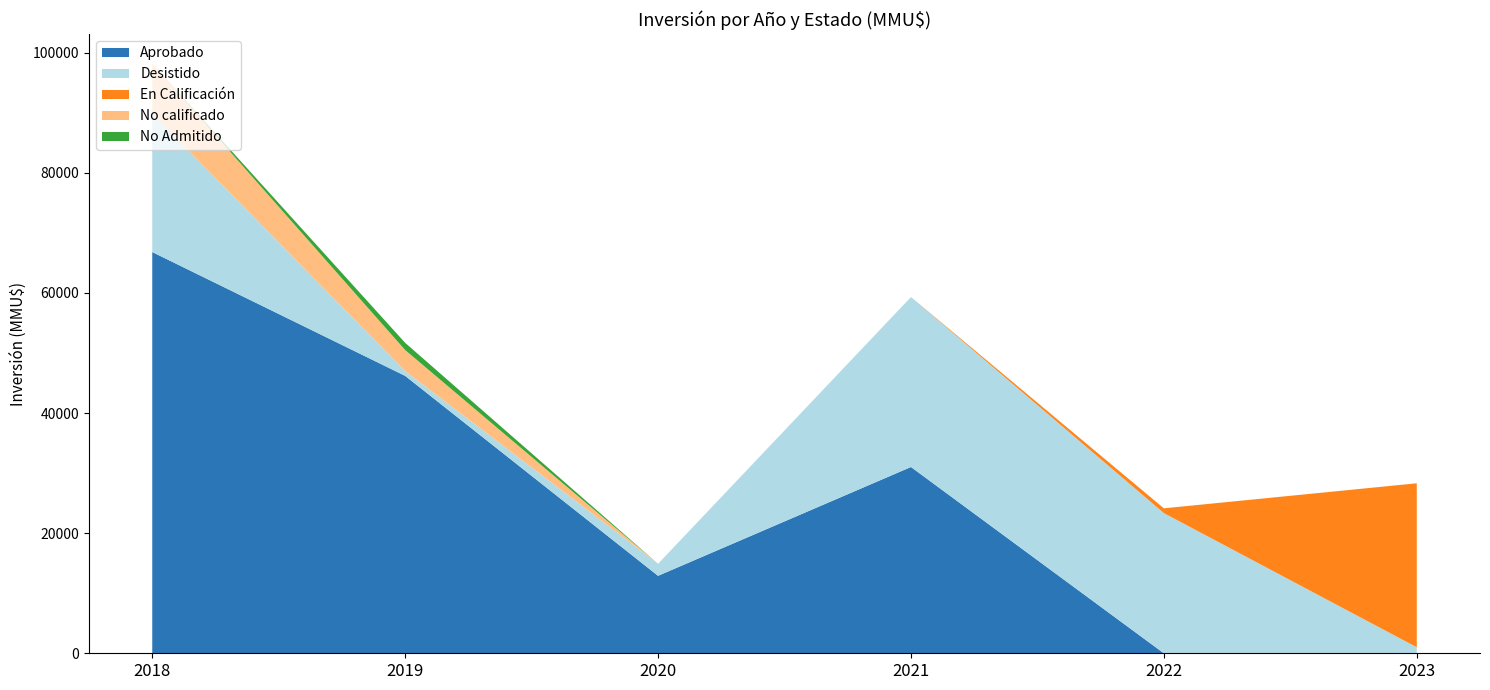

What is the highest value of the Aprobado series?

66816